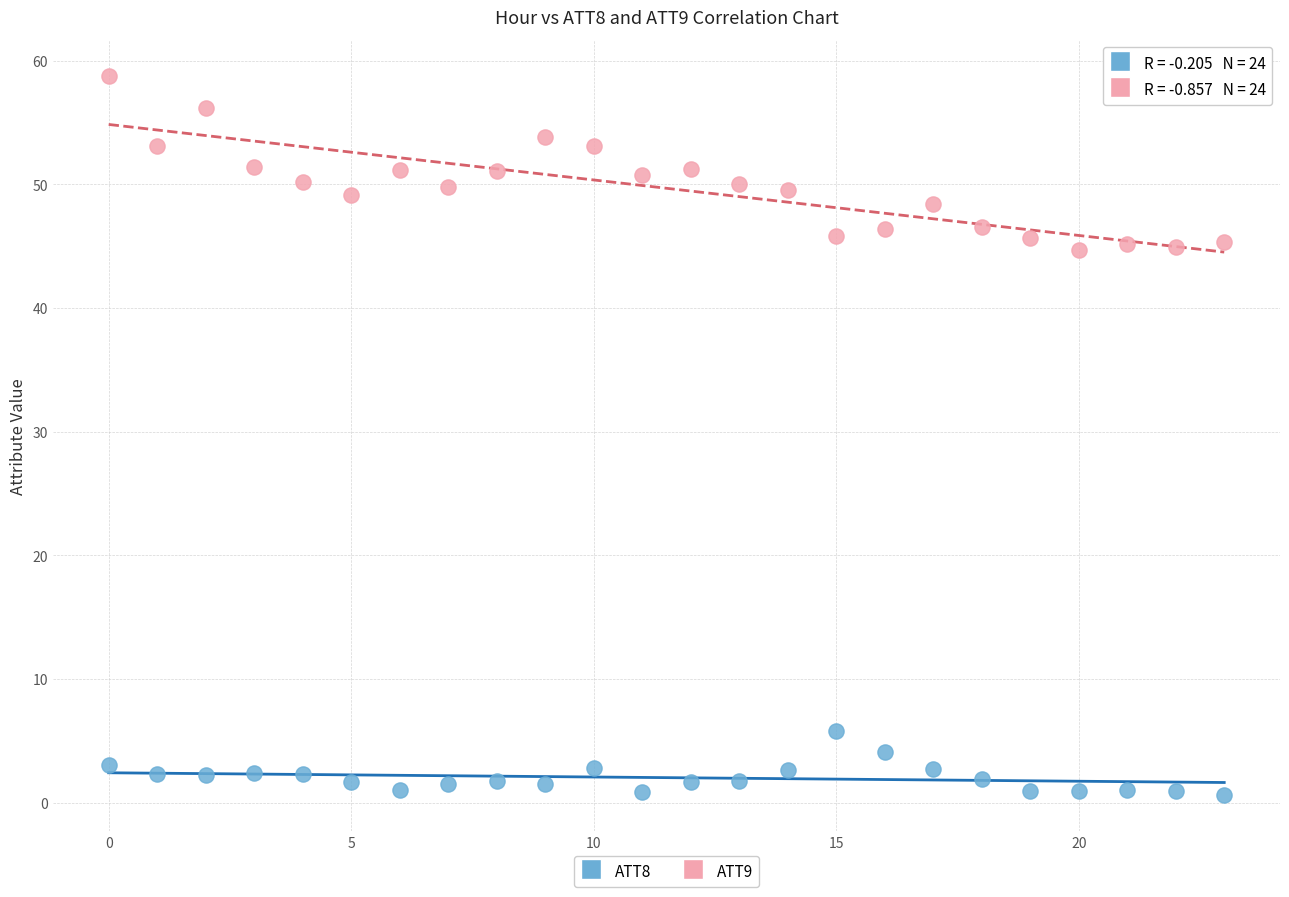

Across all data points, what is the range of Y values (max minus min)?

58.2